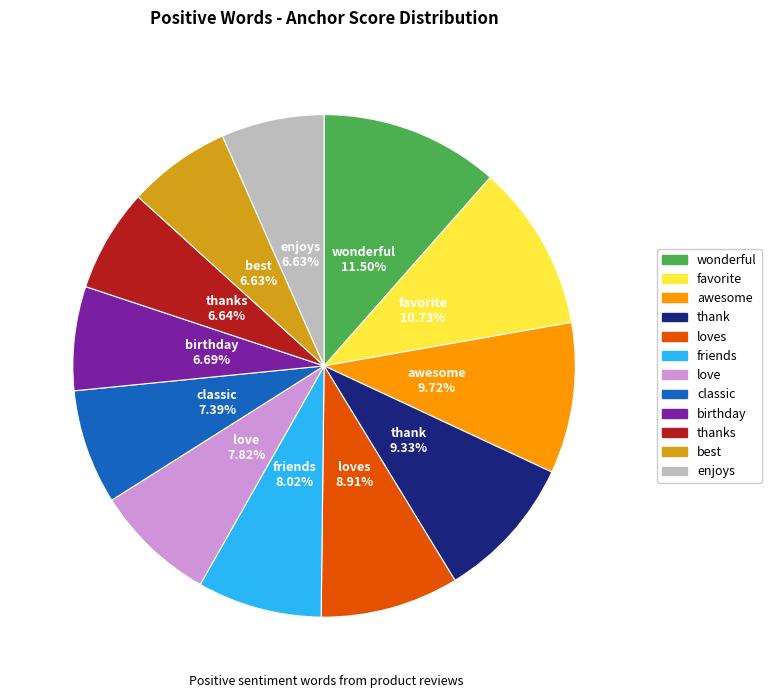

Is there any slice that represents more than half of the pie?

No